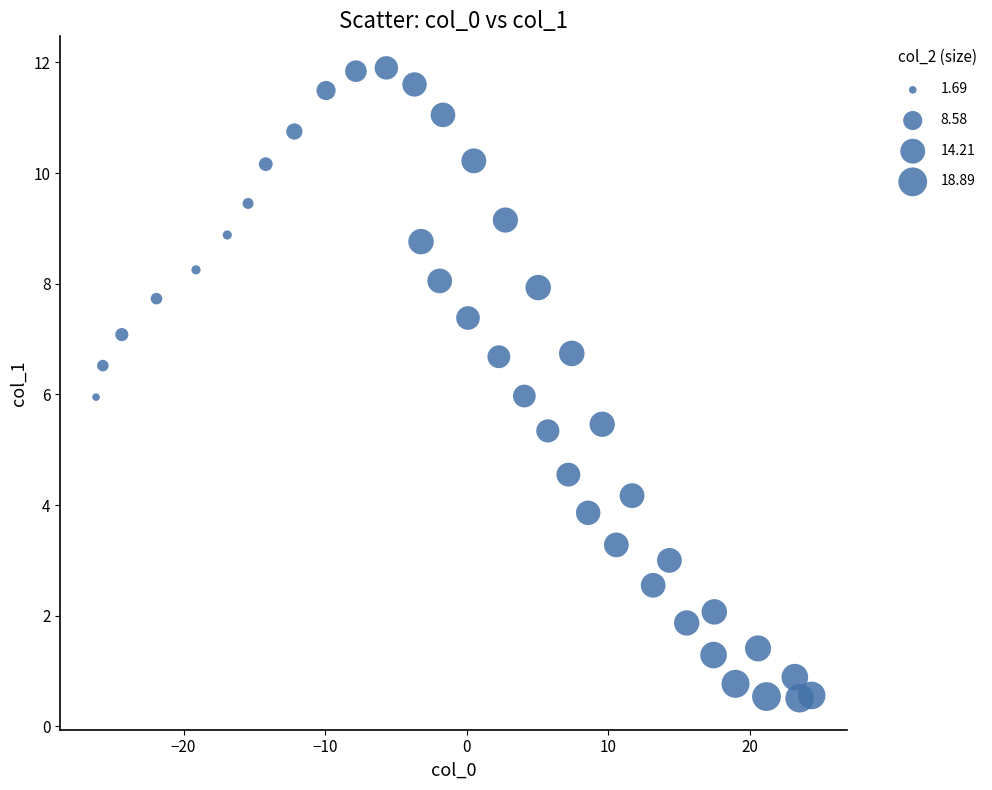

What is the range of X values (max minus min)?

50.6